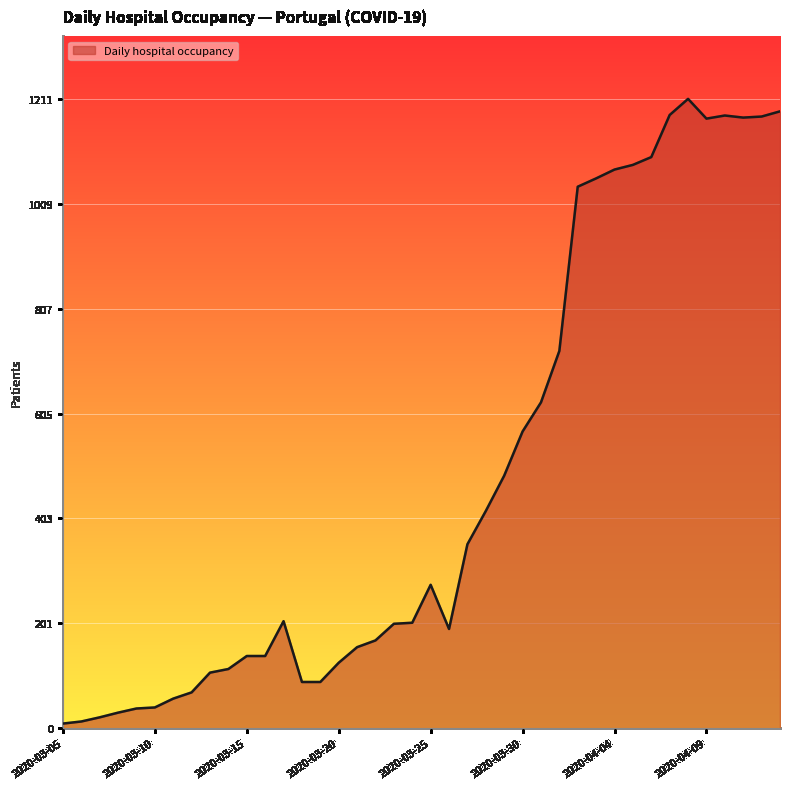

What is the difference between the maximum and minimum values?

1202